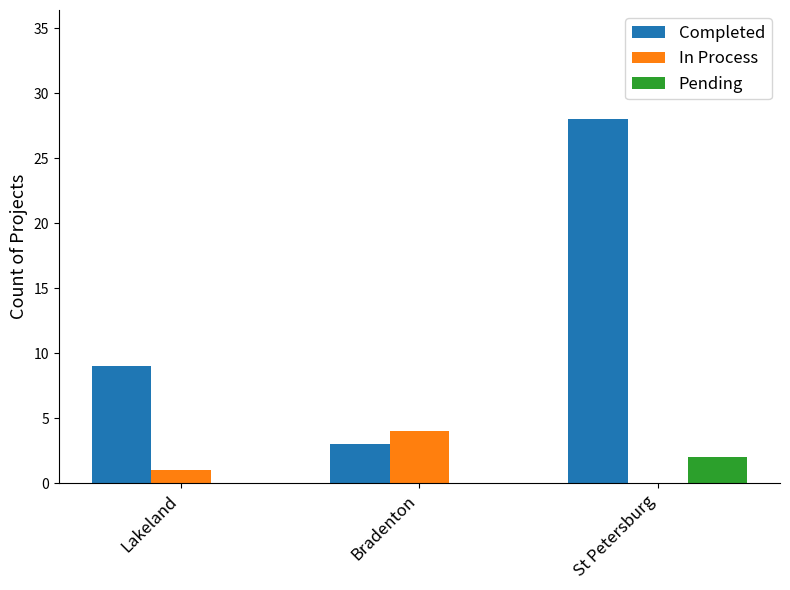

Is it true that In Process equals 4 at Bradenton?

True